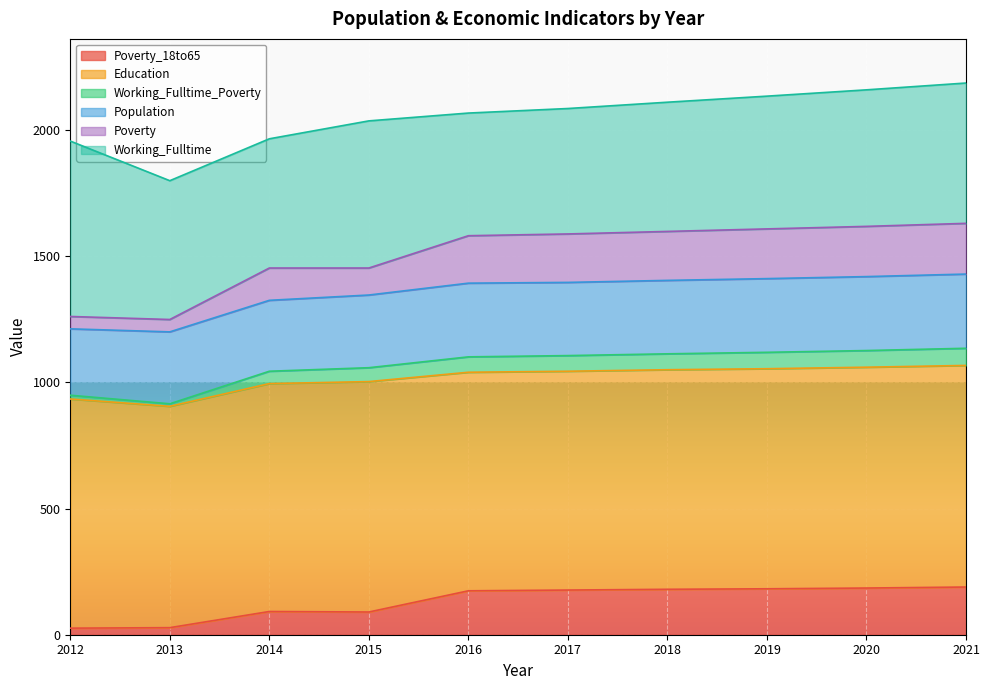

What is the total value across all series at 2014?

1965